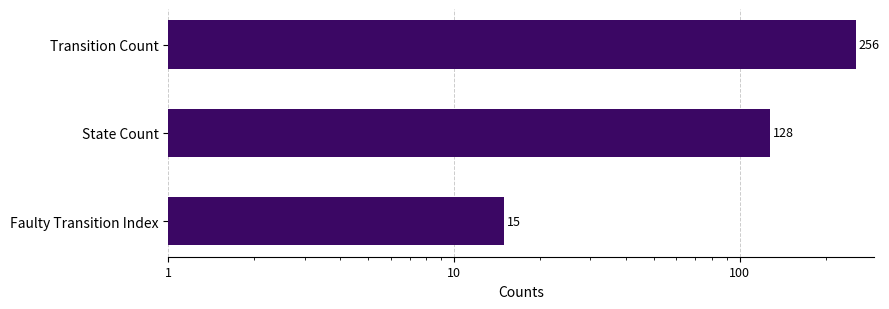

Are the bars horizontal?

Yes